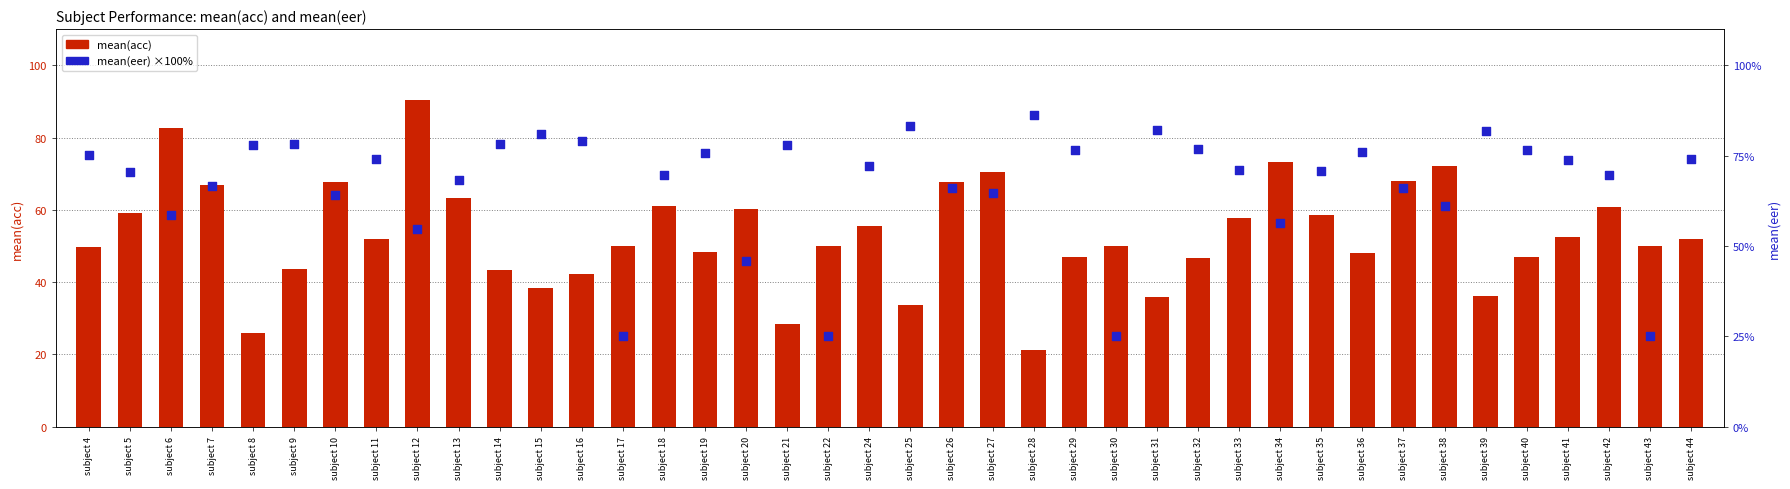

At which category is the sum across all series the highest?

subject 12